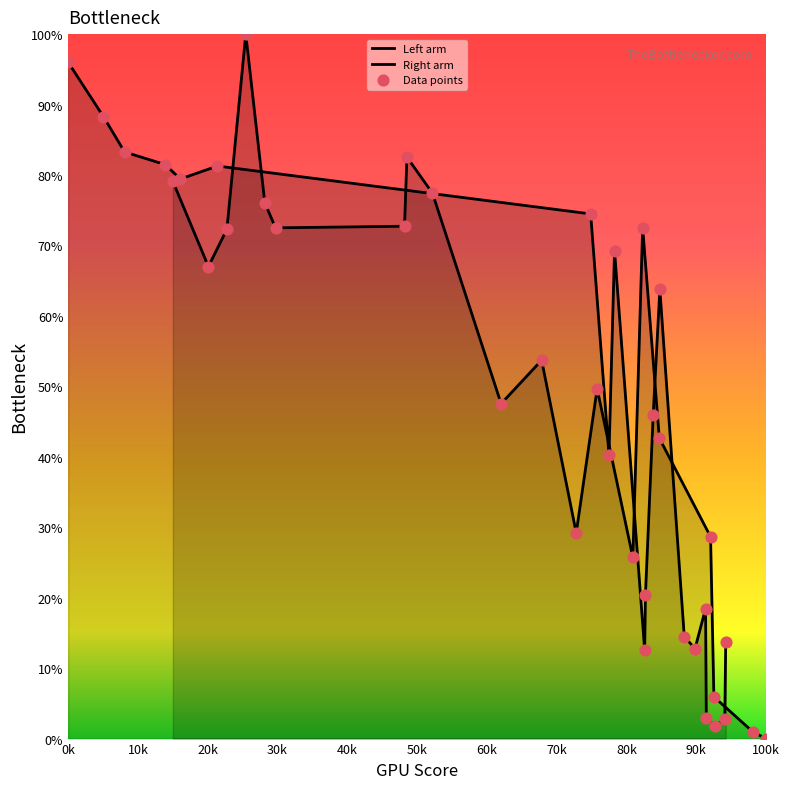

Is the value of Data points (right) at 18 greater than the value of Data points (left) at 20k?

No